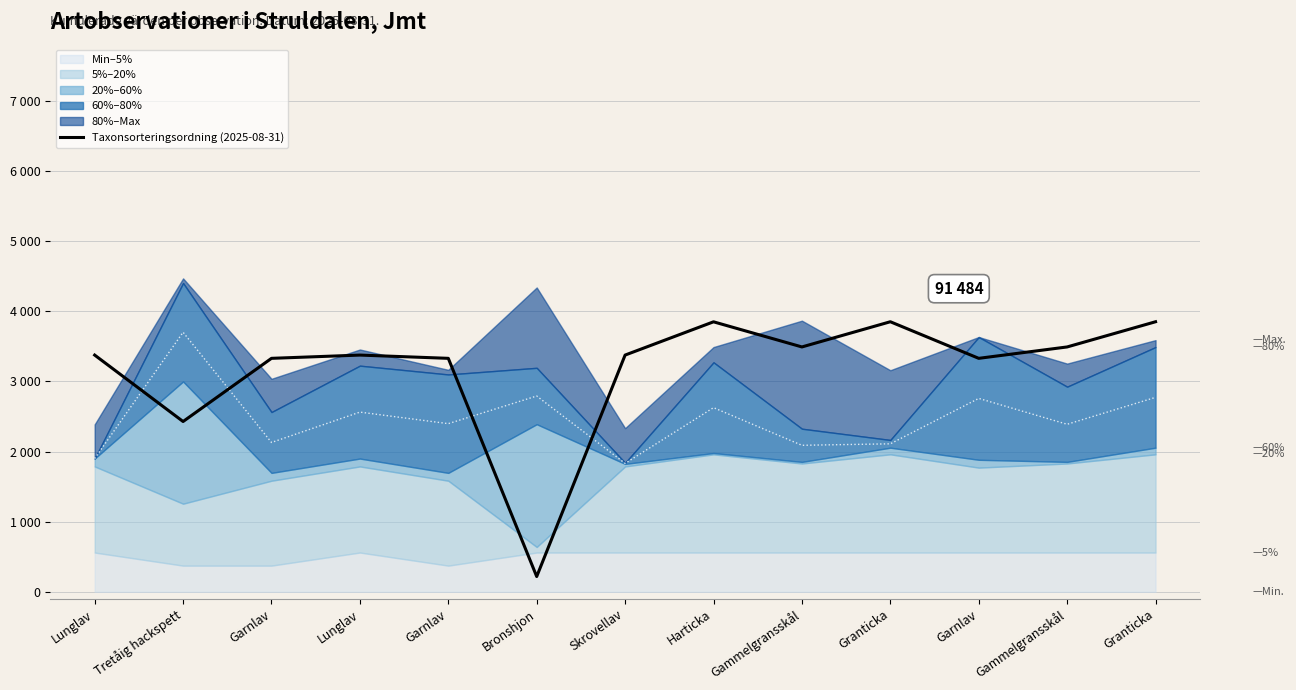

What is the approximate value at Granticka?

3850.0